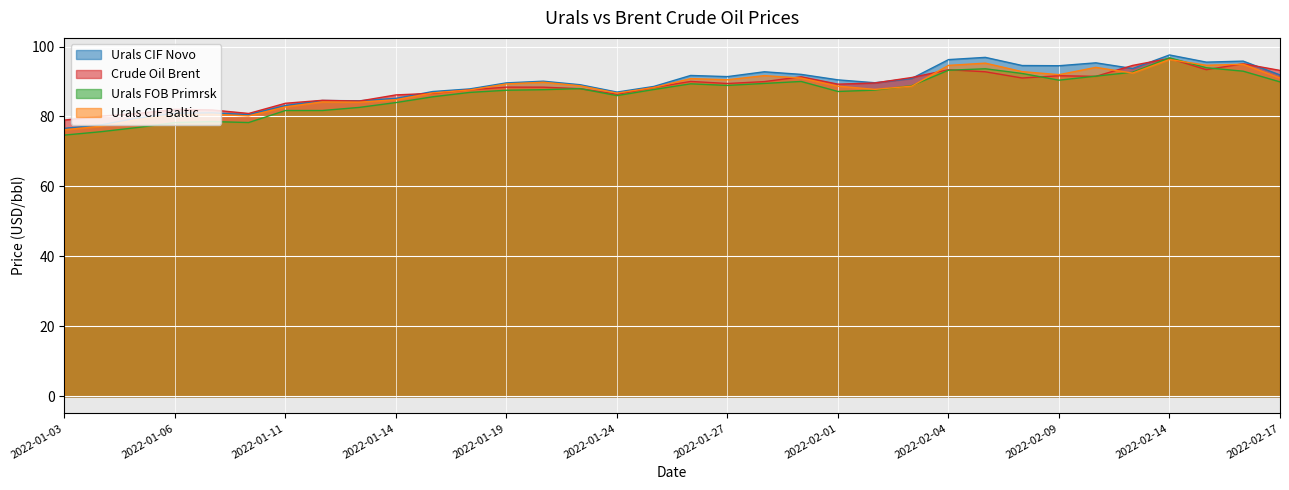

Which category has the lowest value across all series?

2022-01-03